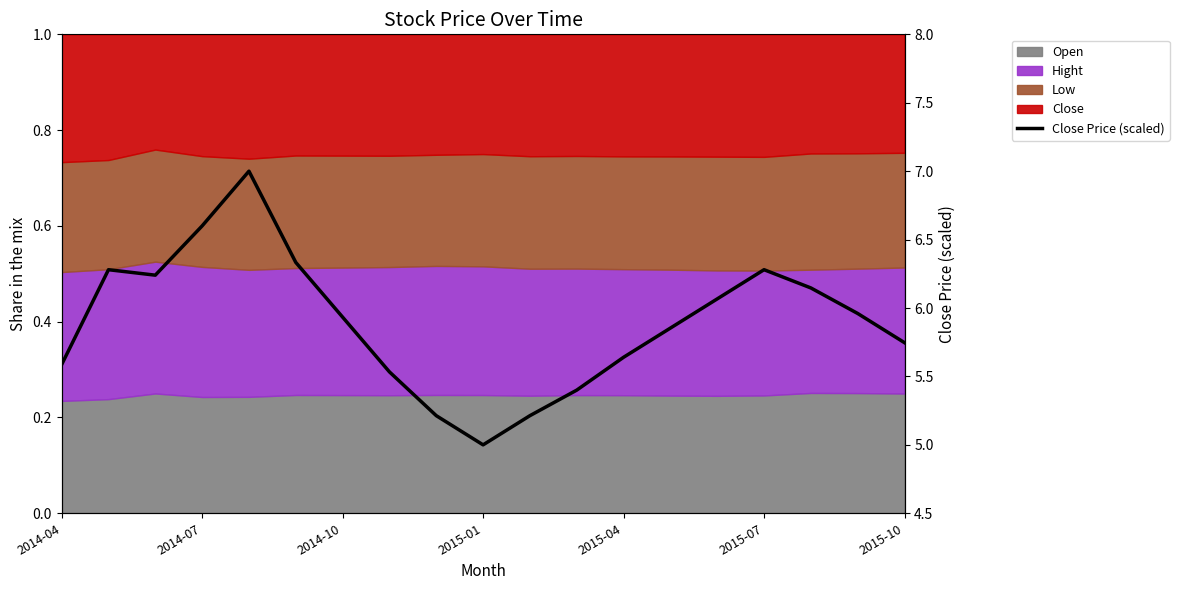

True or false: the data has more than 1 interior local peaks.

True